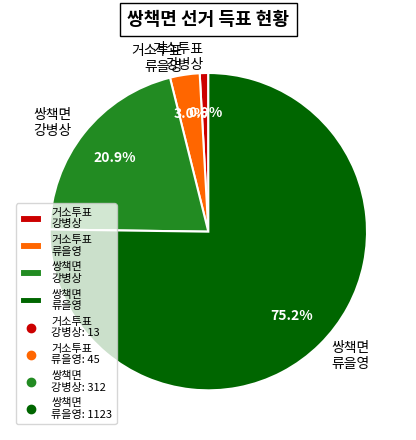

Between 쌍책면 류을영 and 거소투표 강병상, which is larger?

쌍책면 류을영